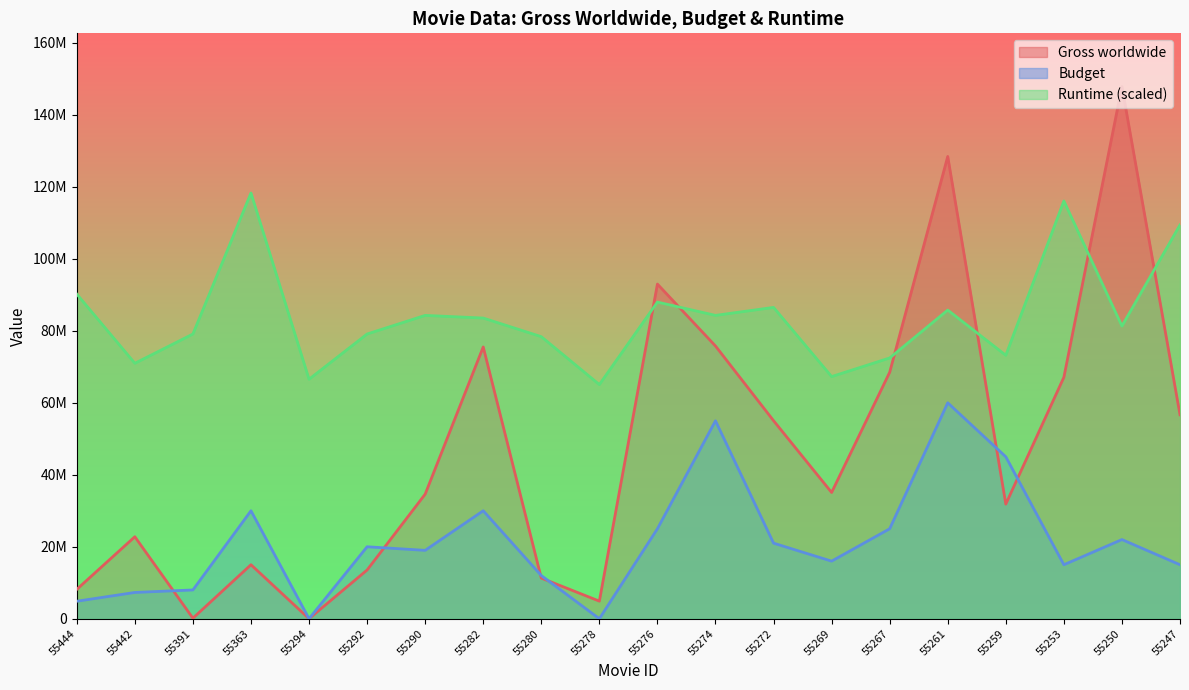

Reading right to left, what are all the values shown in this chart?

Gross worldwide: 56676733.0	147880543.0	67091915.0	31852619.0	128453183.0	68474305.0	35082468.0	55033767.0	75782758.0	92991835.0	4889751.0	11293663.0	75513170.0	34612443.0	13539154.0	9700.0	15003764.0	143451.0	22783978.0	8159508.0
Budget: 15000000.0	22000000.0	15000000.0	45000000.0	60000000.0	25000000.0	16000000.0	21000000.0	55000000.0	25000000.0	0.0	12000000.0	30000000.0	19000000.0	20000000.0	0.0	30000000.0	8000000.0	7300000.0	4860000.0
Runtime: 109431601.8	81334298.6	116086226.3	73200868.8	85770714.9	72461466.1	67285647.1	86510117.7	84291909.5	87988923.1	65067438.9	78376687.8	83552506.8	84291909.5	79116090.5	66546244.3	118304434.4	79116090.5	70982660.6	90207131.2